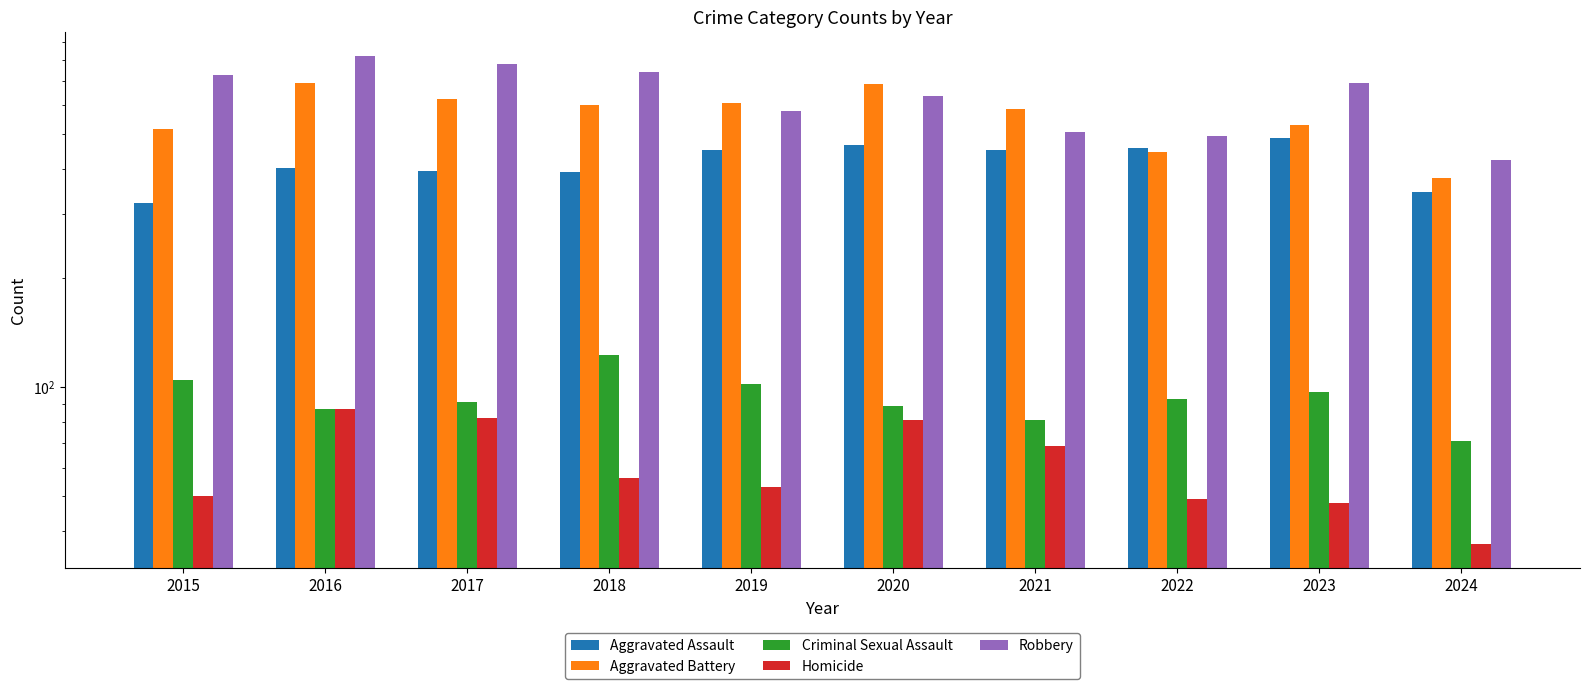

Reading right to left, what are all the values shown in this chart?

Aggravated Assault: 345	488	458	452	466	452	392	396	402	323
Aggravated Battery: 379	530	446	587	686	608	600	623	691	515
Criminal Sexual Assault: 71	97	93	81	89	102	123	91	87	105
Homicide: 37	48	49	69	81	53	56	82	87	50
Robbery: 425	690	495	506	637	577	741	780	819	726